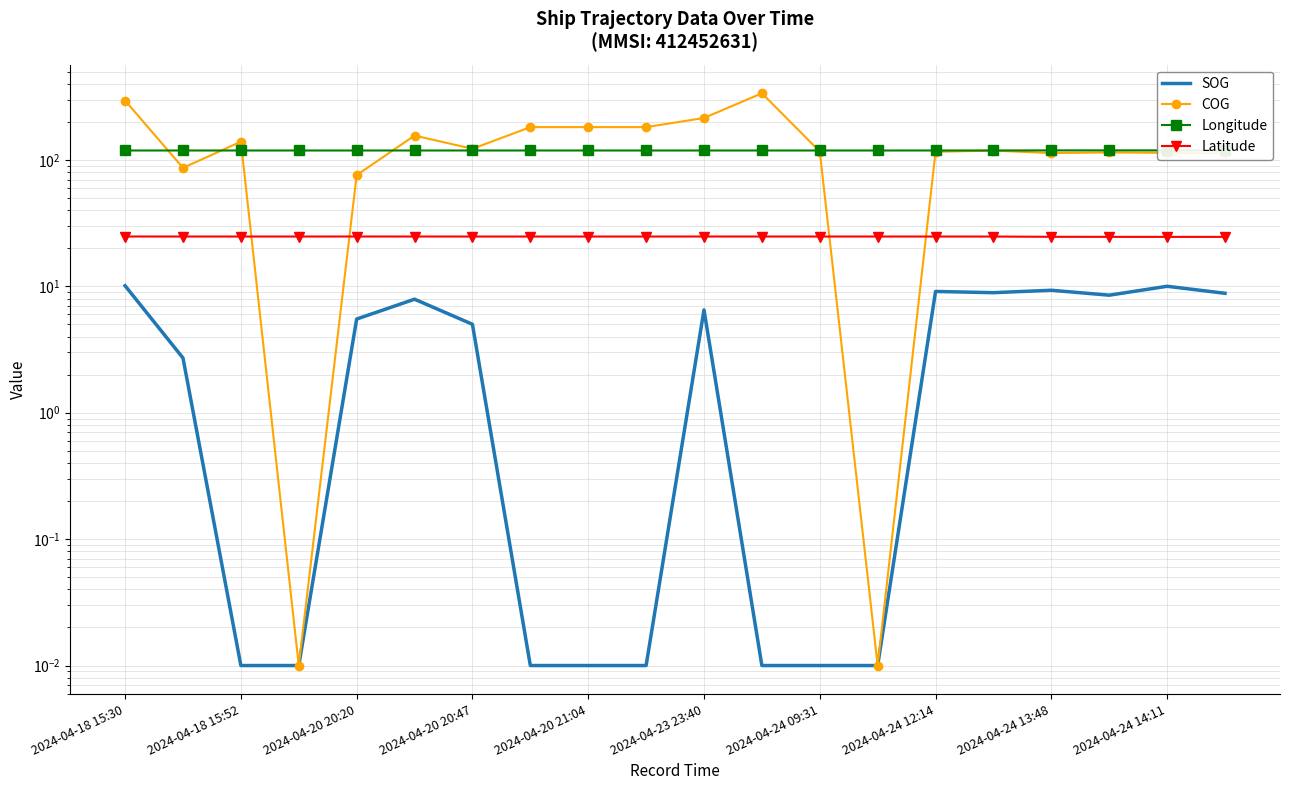

Is the value of Latitude at 2024-04-20 20:47 greater than the value of Longitude at 2024-04-24 14:11?

No